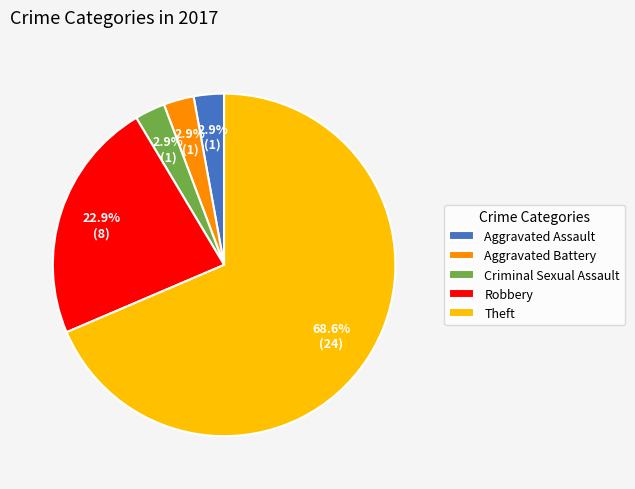

How many slices are in this pie chart?

5